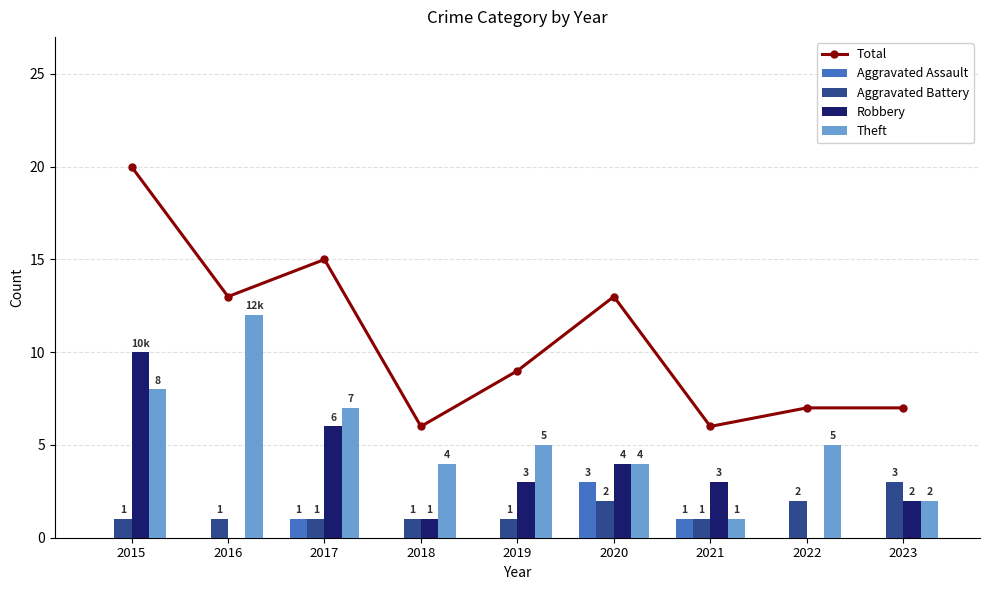

True or false: Theft has a value of 7 at 2017.

True